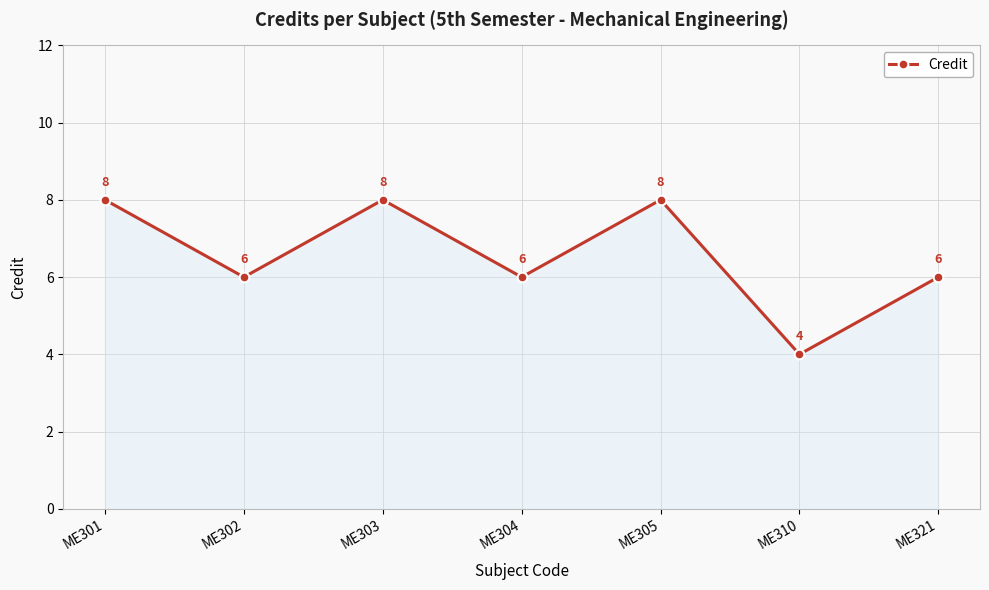

At which label does the data first exceed 6?

ME301